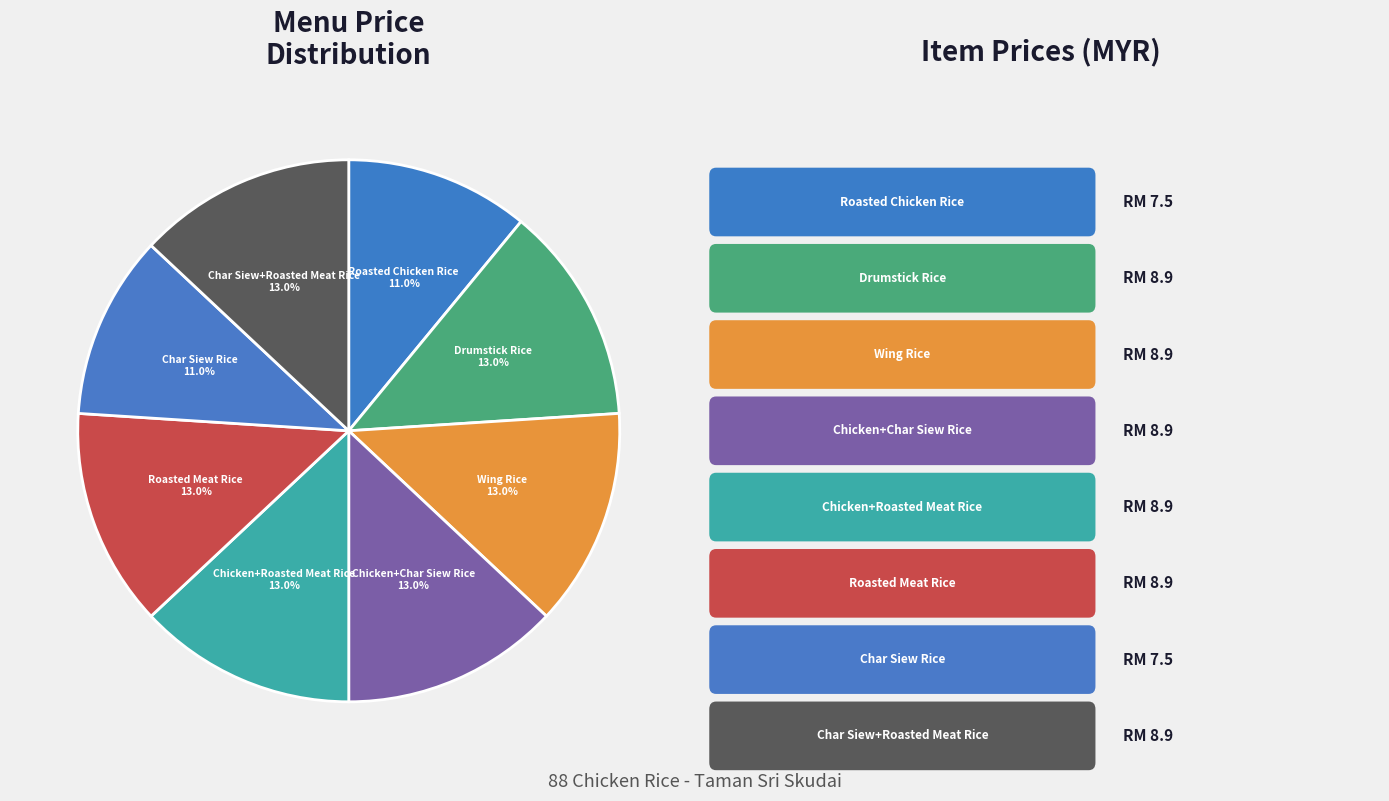

Is Drumstick Rice the majority of the pie?

No